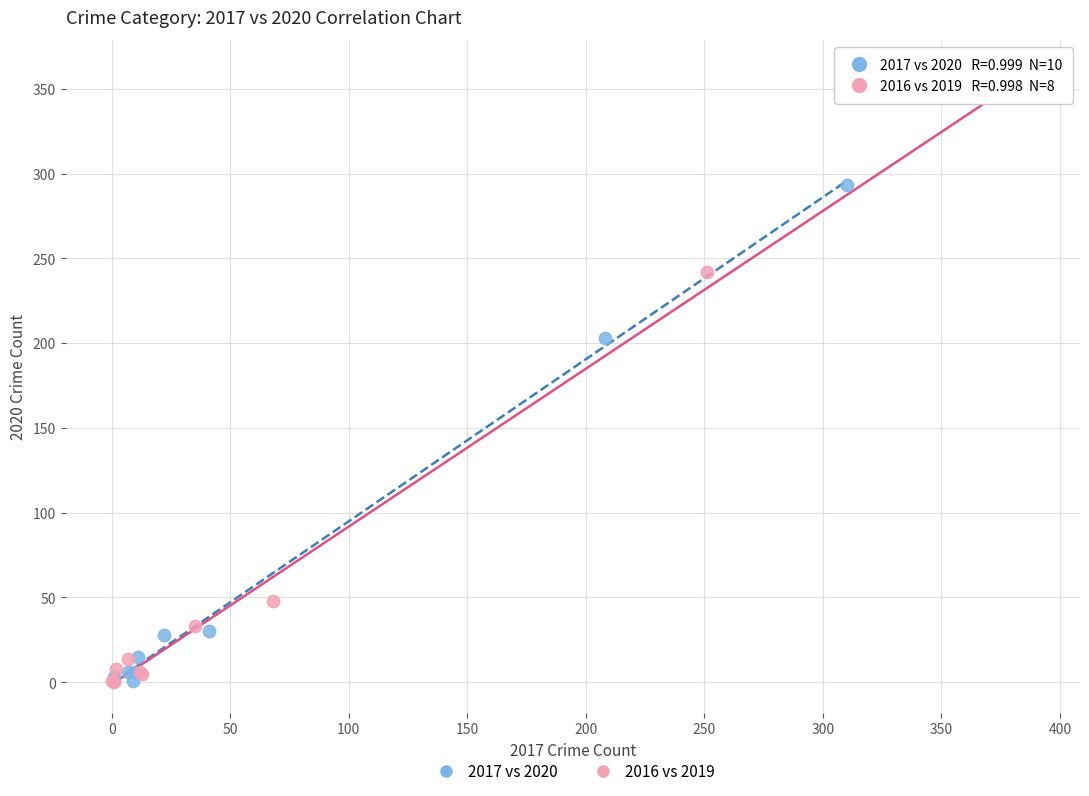

Which series has the widest spread of Y values?

2016 vs 2019